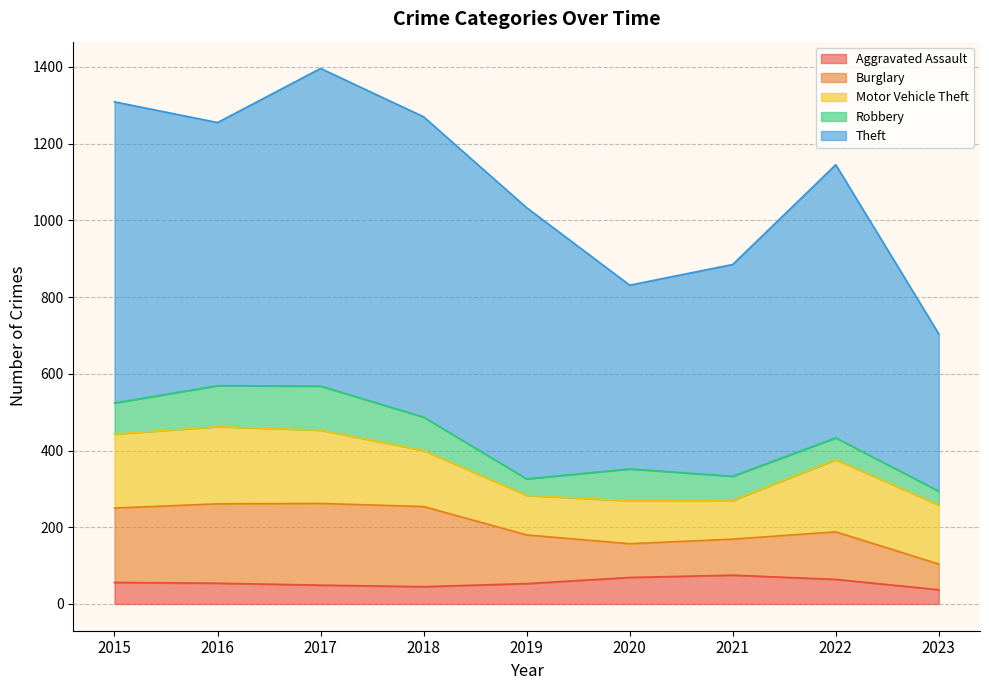

At how many categories does at least one series exceed 74?

9